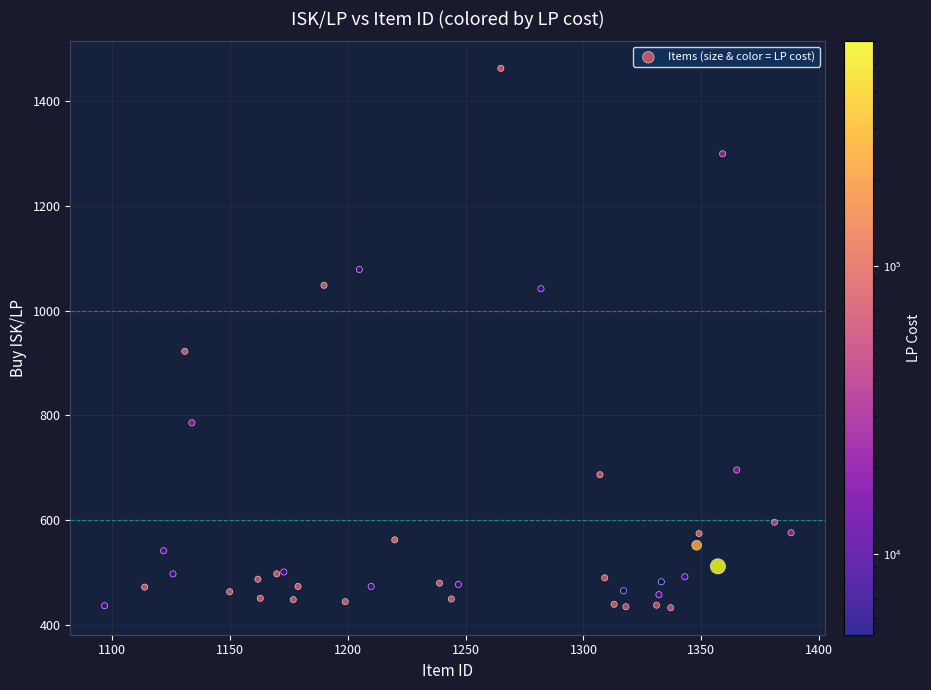

What Y value in the scatter plot is closest to 947?

922.3